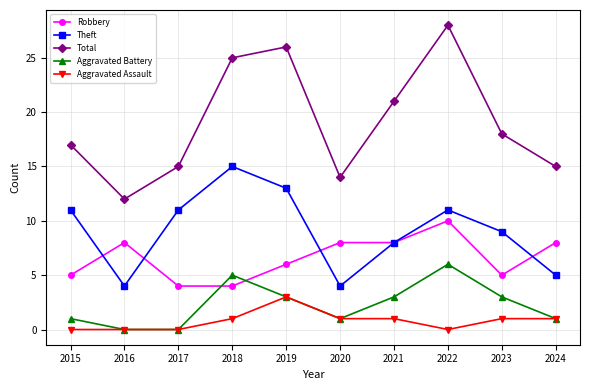

What is the maximum value for Theft?

15